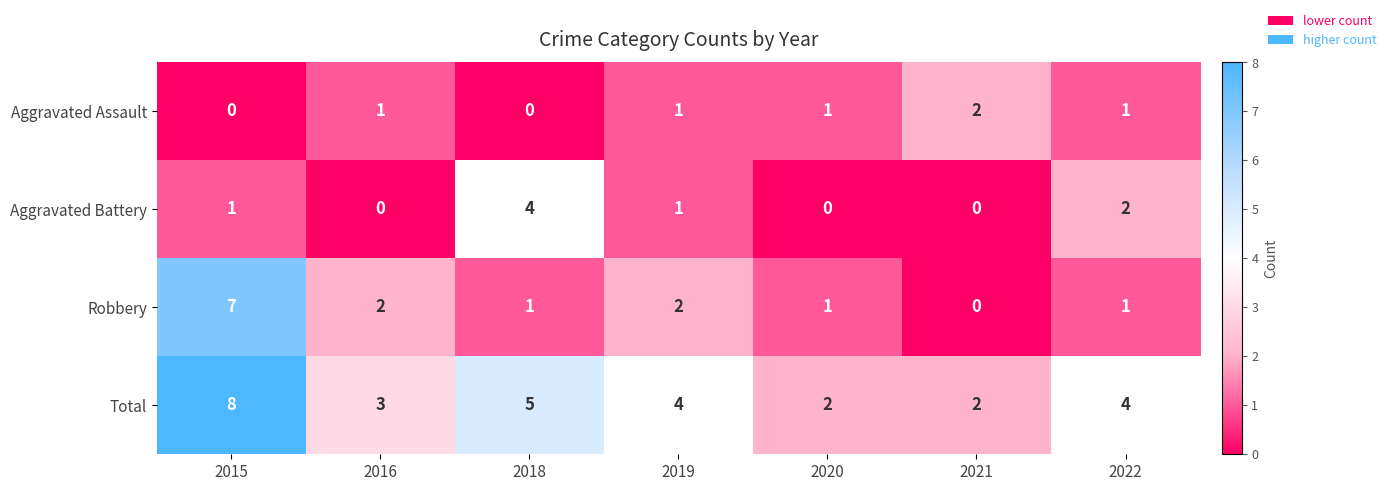

What is the difference between the highest and lowest values at 2016?

3